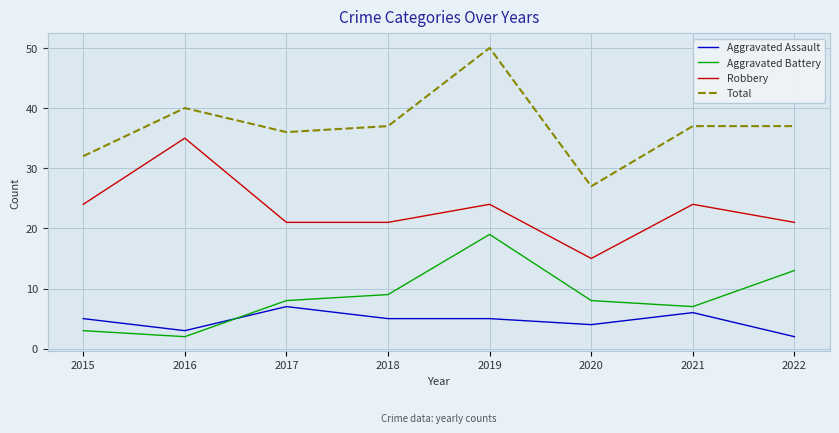

How many interior local valleys does the Aggravated Battery series have?

2